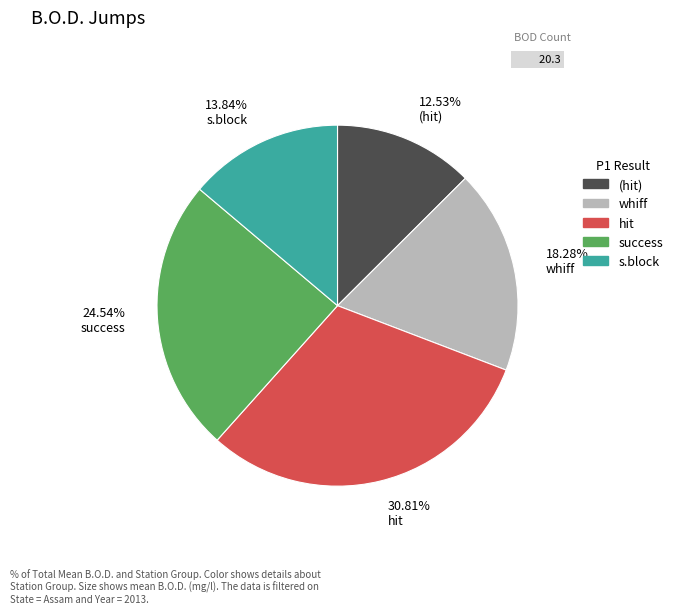

Combined, do 24.54% success and 12.53% (hit) account for over 50%?

No